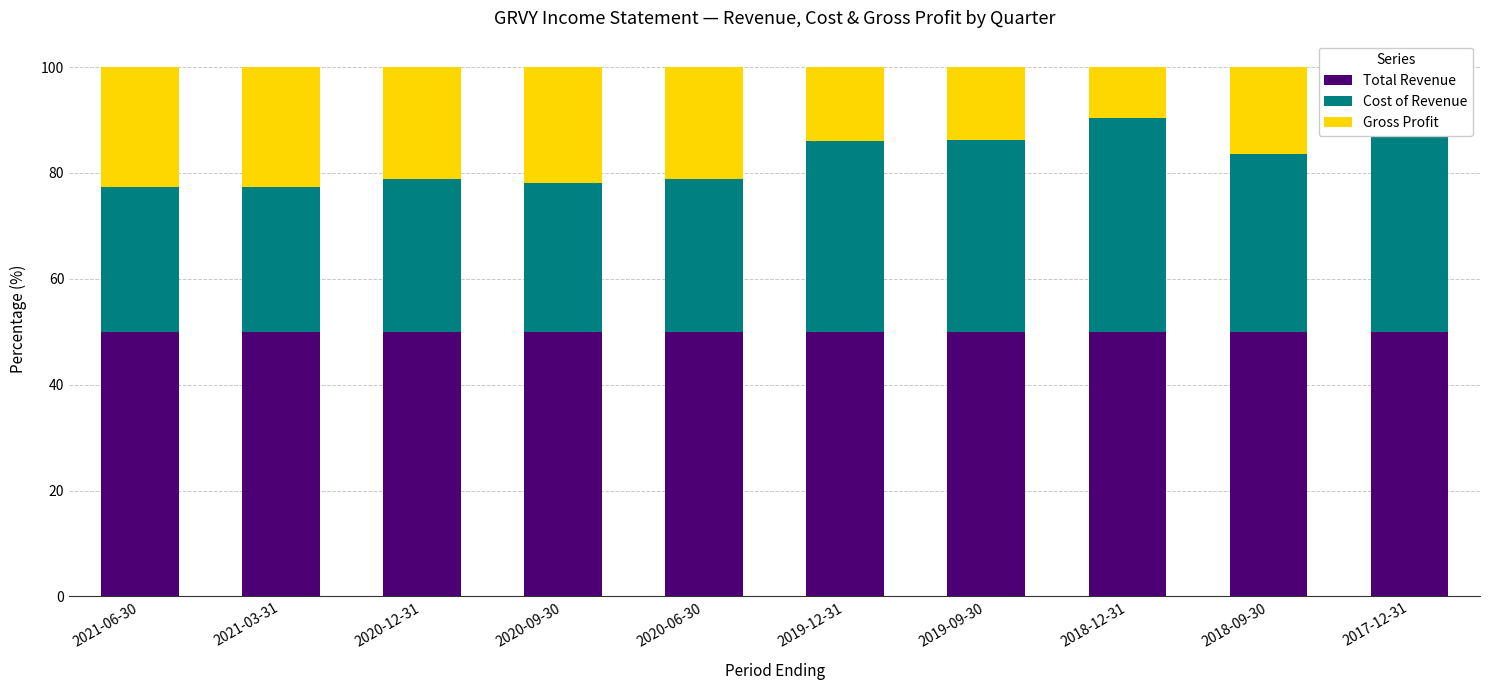

True or false: Total Revenue has a value of 50.0 at 2020-09-30.

True